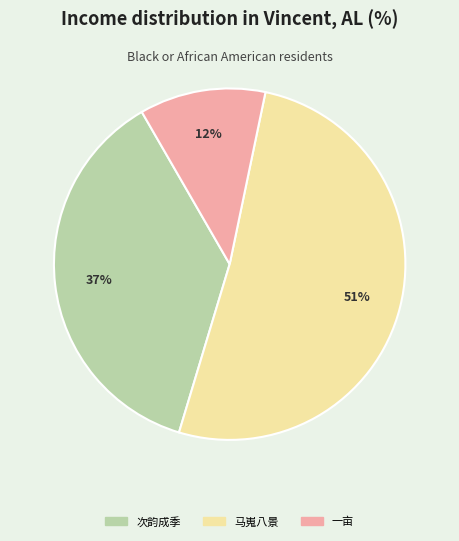

Approximately how many times larger is the value at 一亩 compared to 次韵成季?

0.3